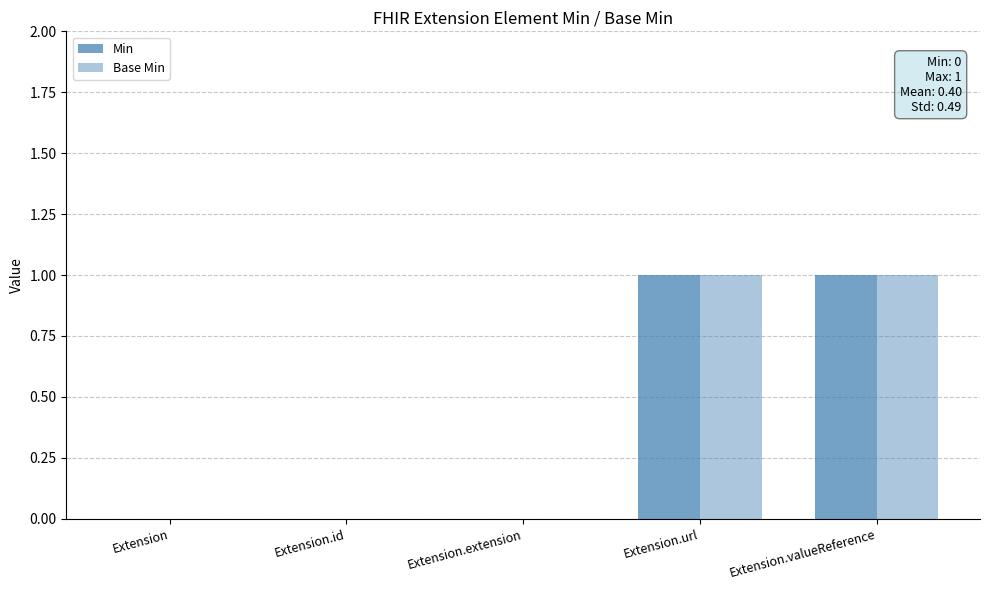

How many categories are shown in the chart?

5